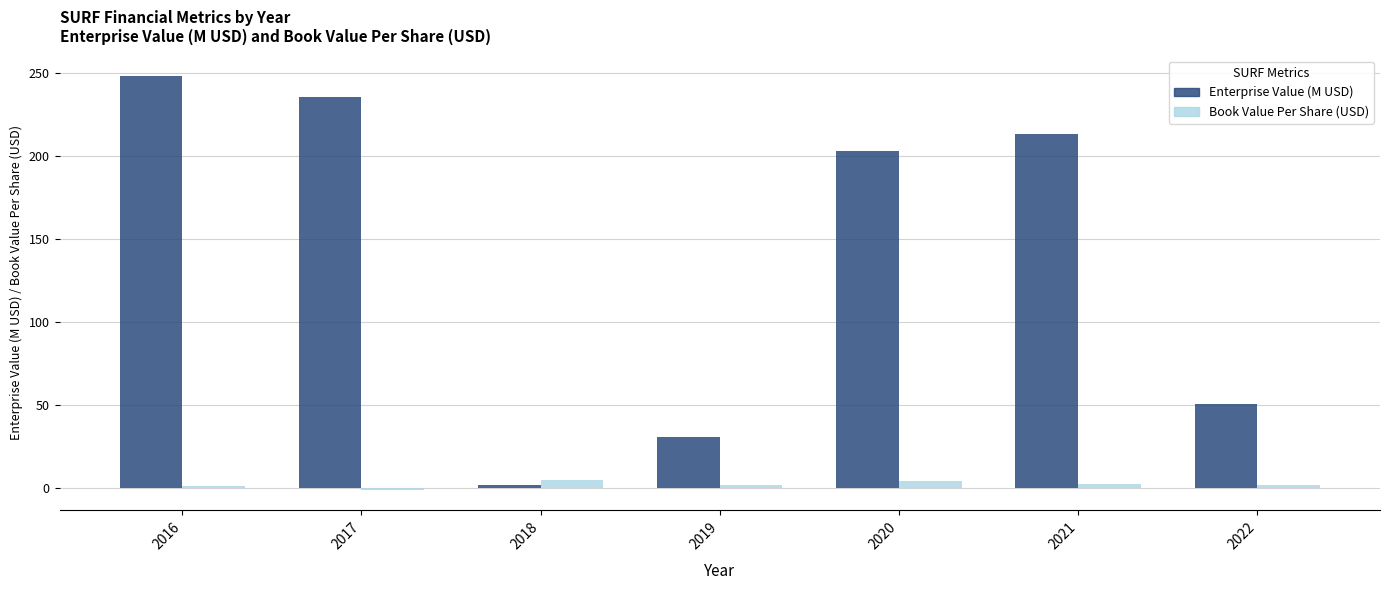

Between 2018 and 2020, which series saw the biggest shift?

Enterprise Value (M USD)